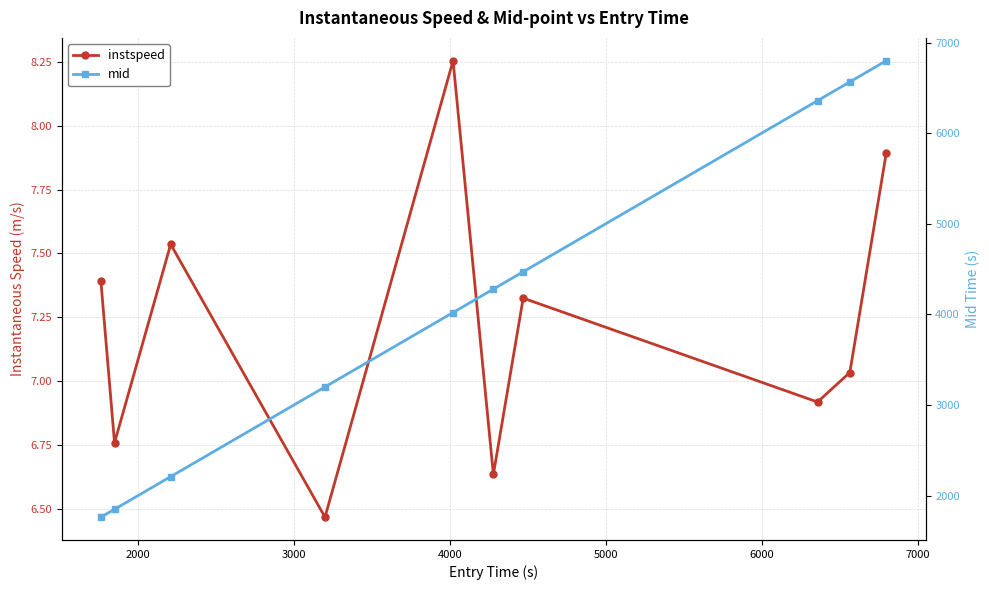

What is the value of the instspeed point at the 2nd from the left?

6.8